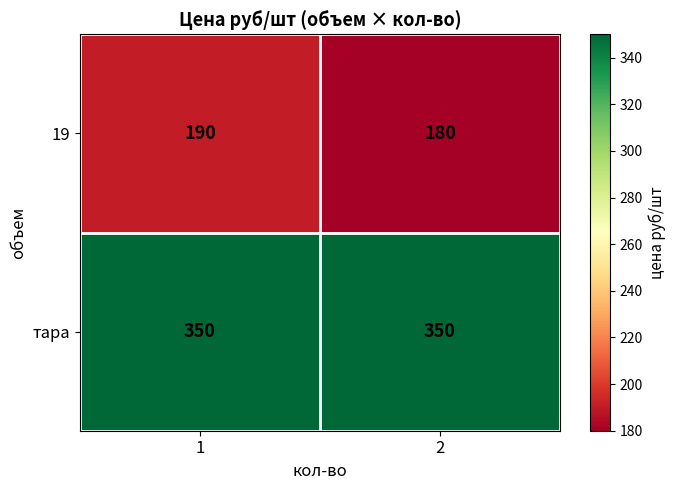

Reading right to left, transcribe all the data shown in this chart.

19: 180	190
тара: 350	350